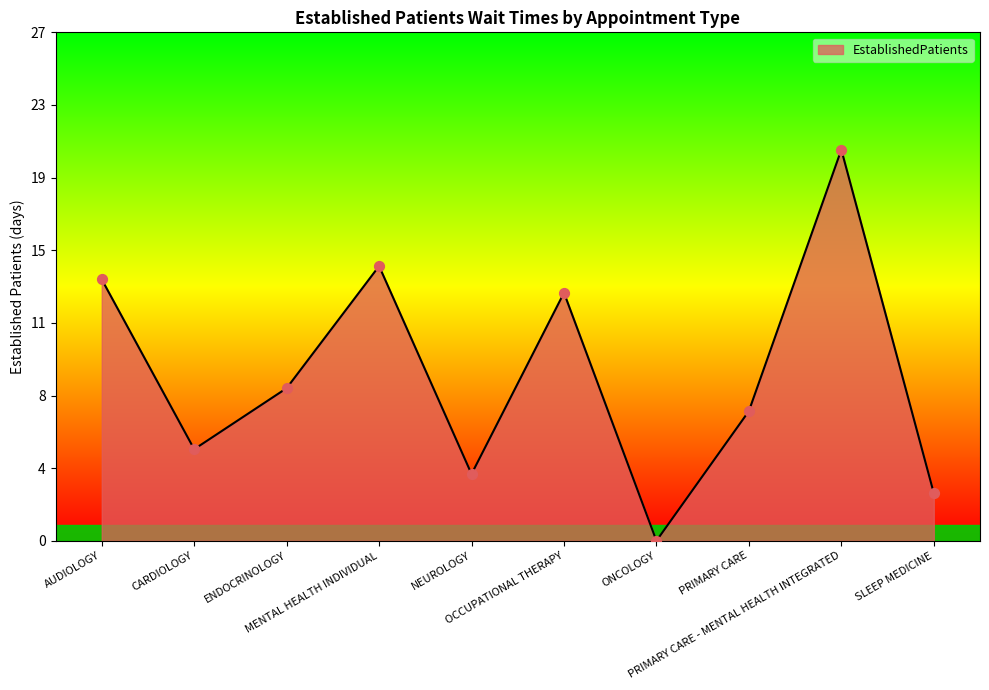

What is the change in value from PRIMARY CARE - MENTAL HEALTH INTEGRATED to SLEEP MEDICINE?

-18.0